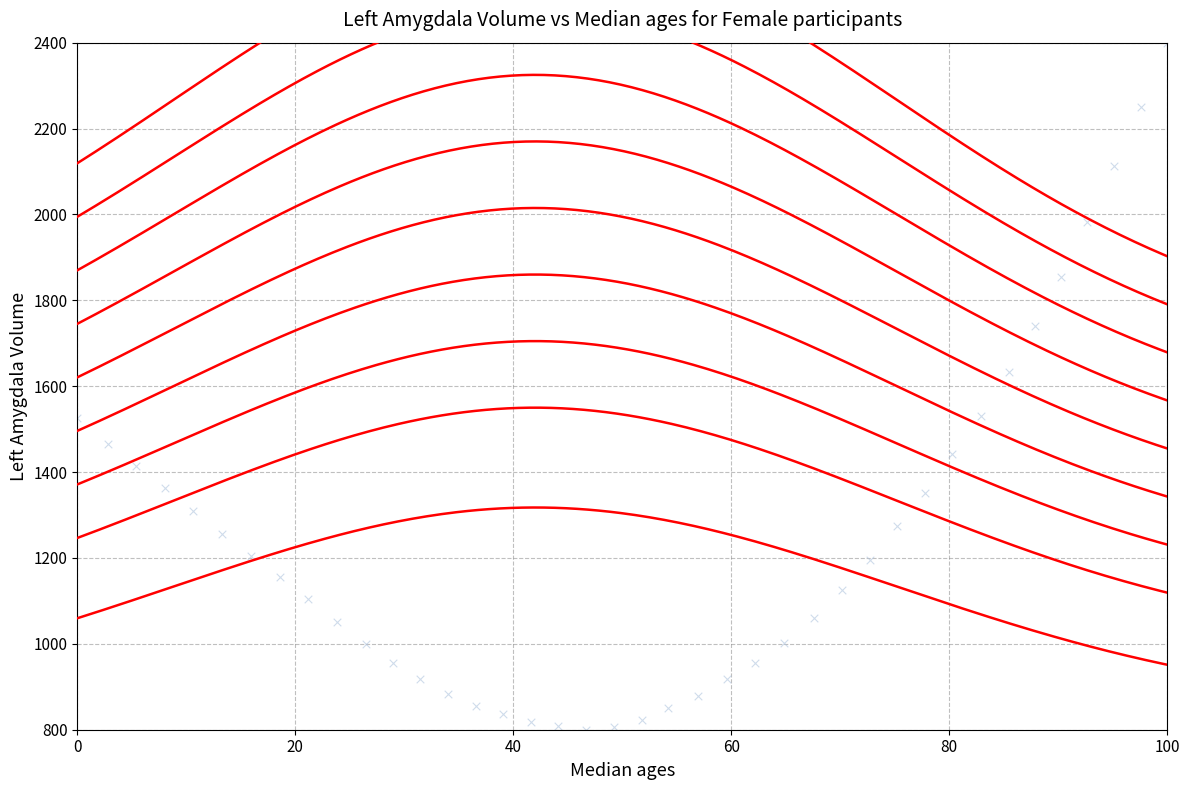

What Y value in the scatter plot is closest to 1600?

1632.6